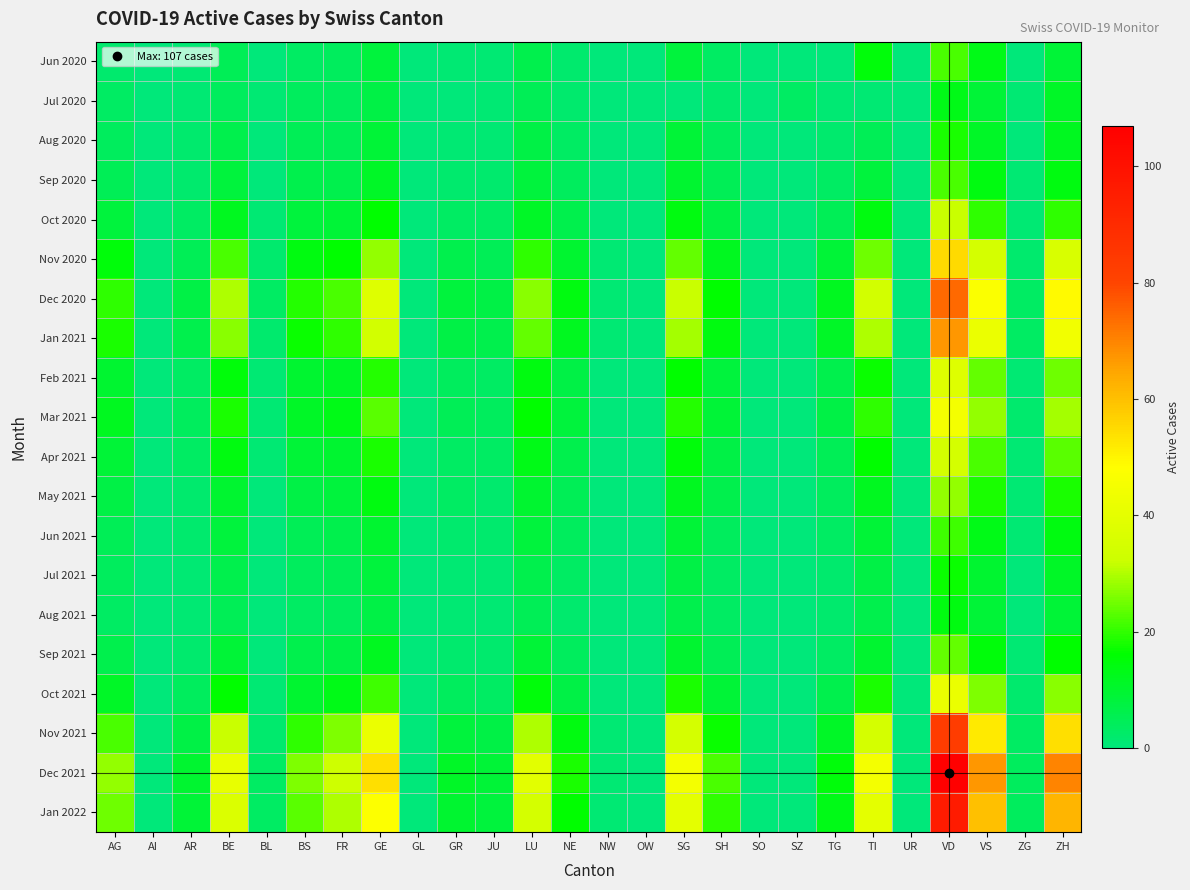

At which category is the sum across all series the highest?

VD